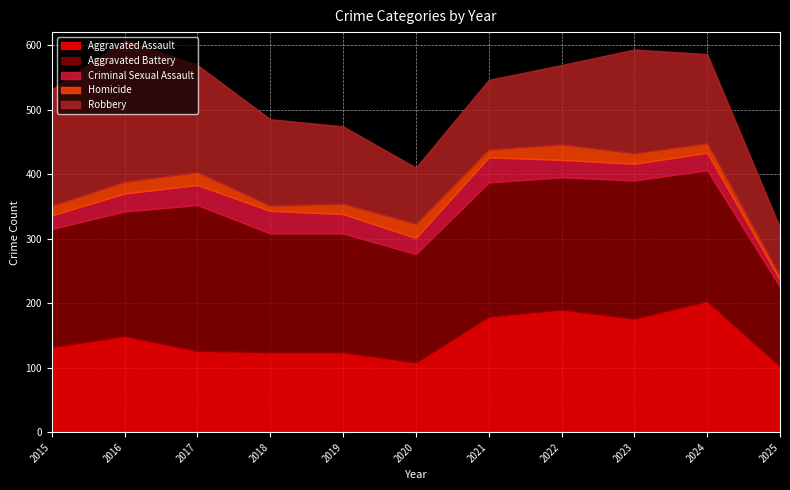

Where does the Aggravated Assault series first go above 132?

2016